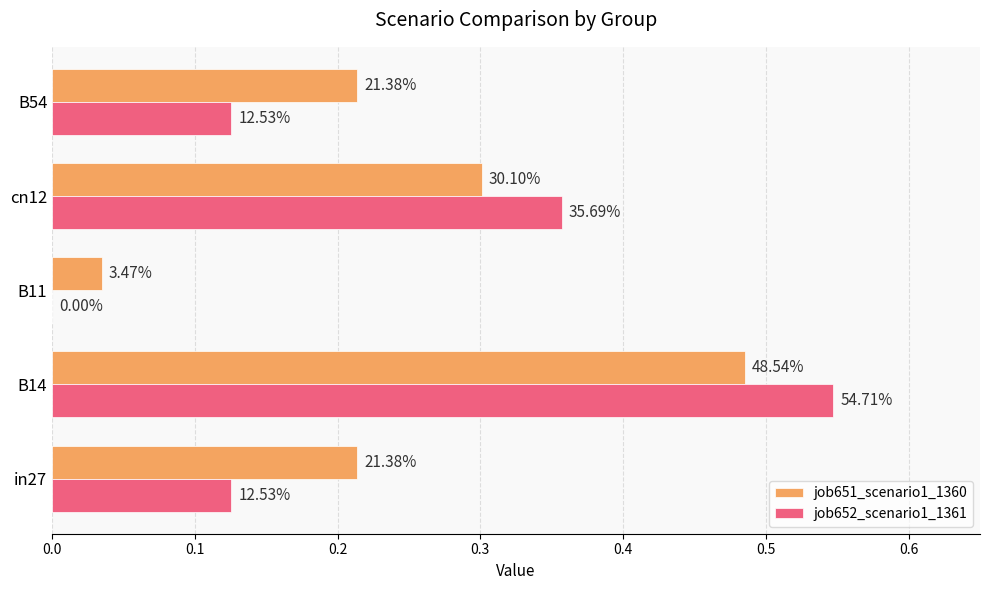

What are all the series names shown in the legend?

job651_scenario1_1360, job652_scenario1_1361